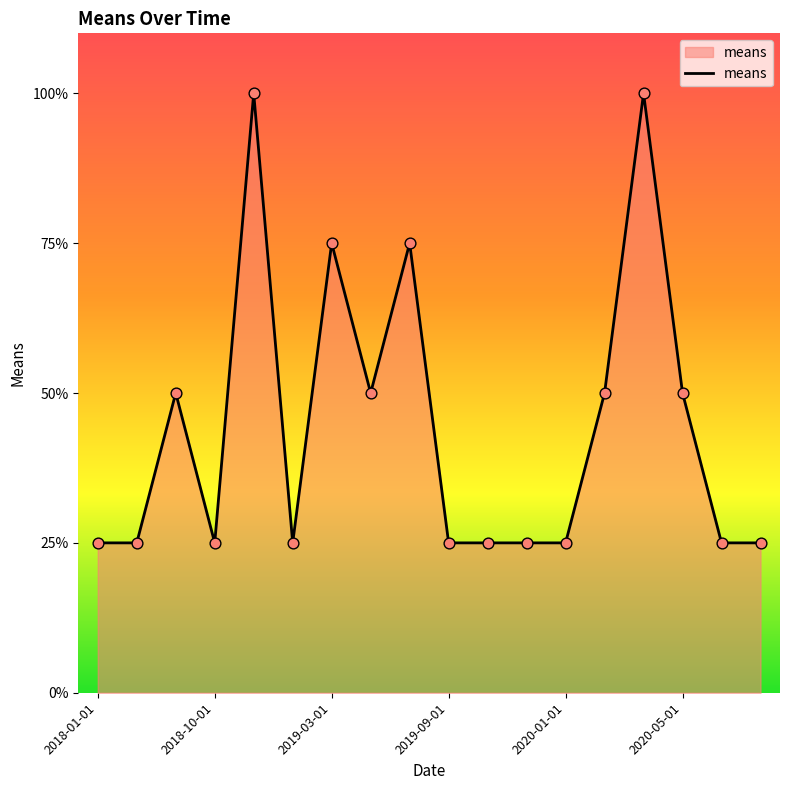

What is the difference between the maximum and minimum values?

75